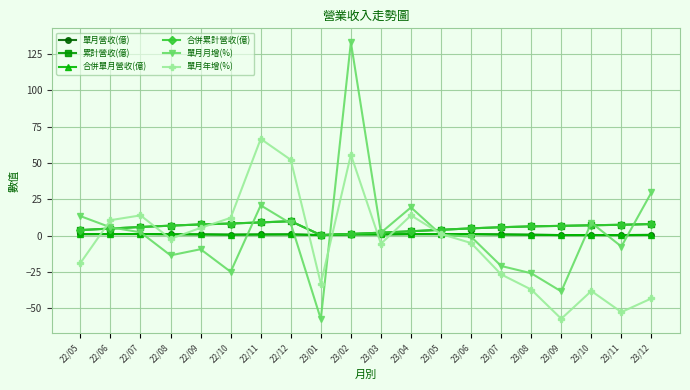

Does the chart have visible grid lines?

Yes